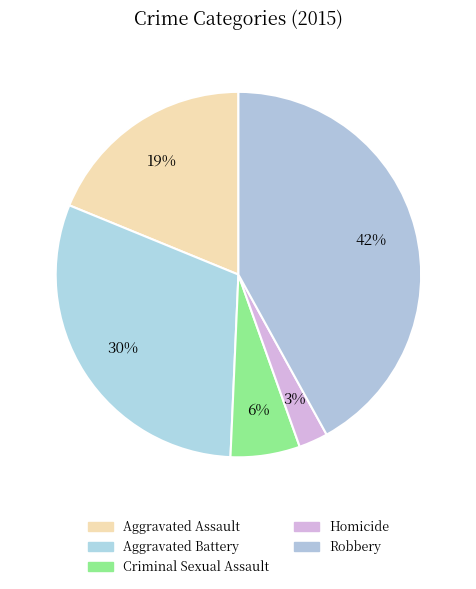

What percentage is the Aggravated Assault slice, to the nearest percent?

19%